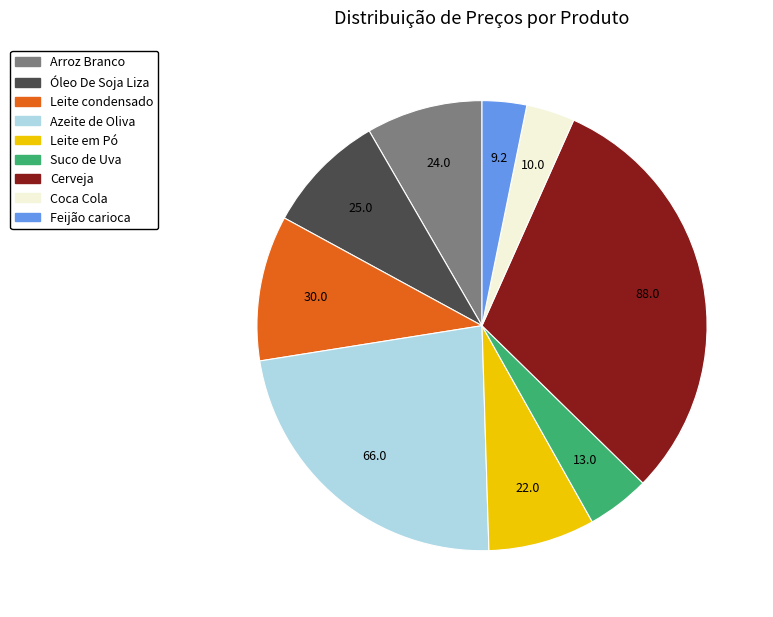

What is the largest slice in the pie chart?

Cerveja